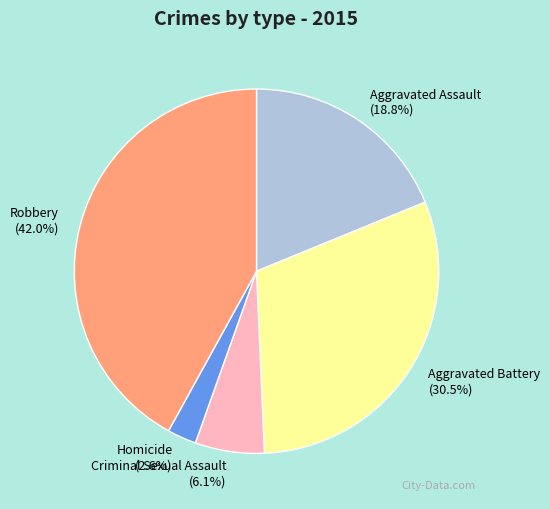

To the nearest percent, what percentage of the pie is Aggravated Assault?

19%